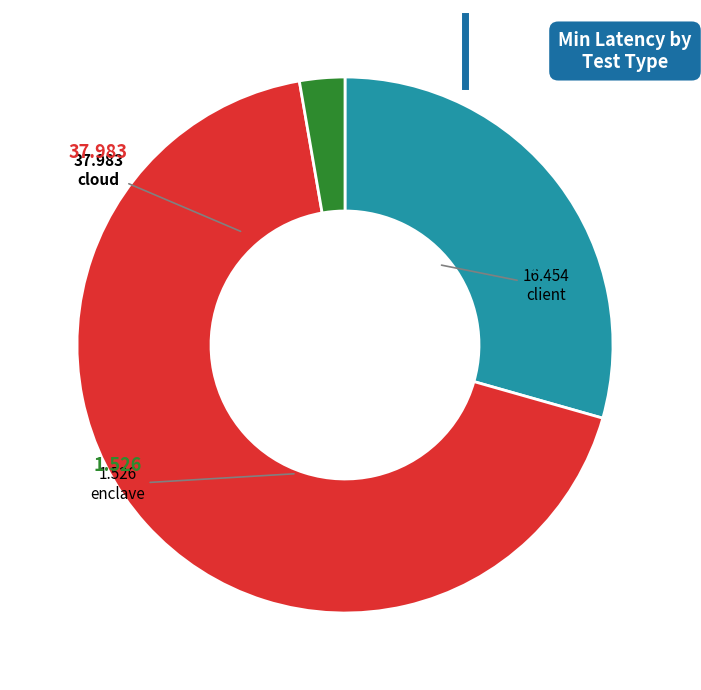

Is there a majority slice in this chart?

Yes